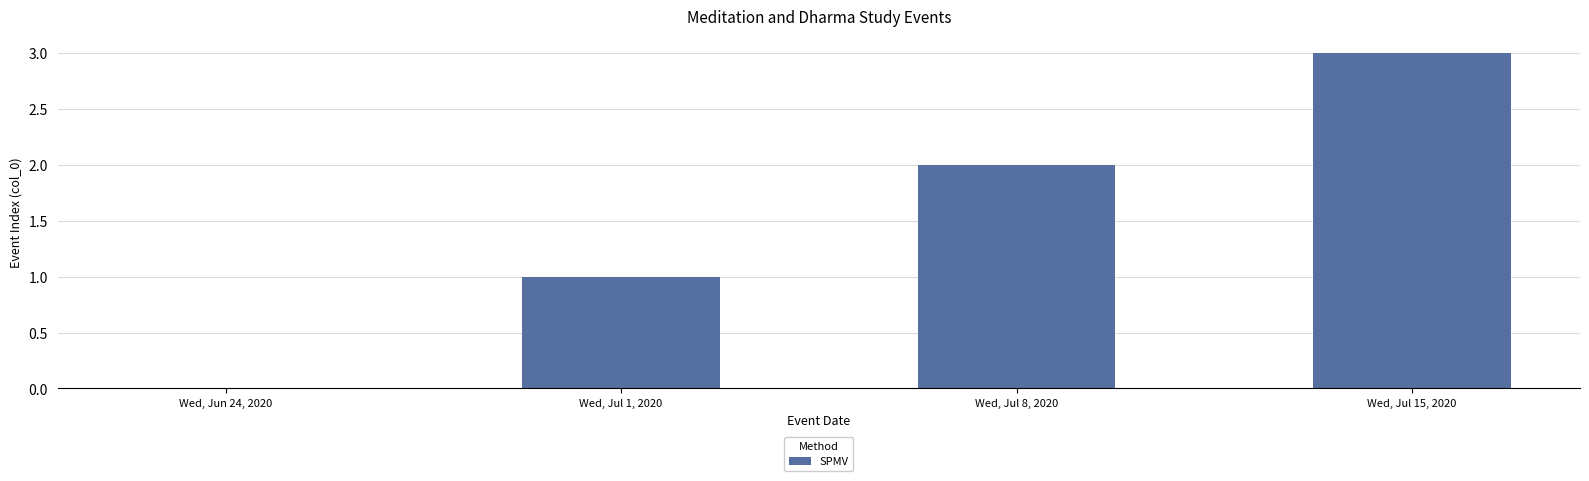

What is the sum of all values?

6